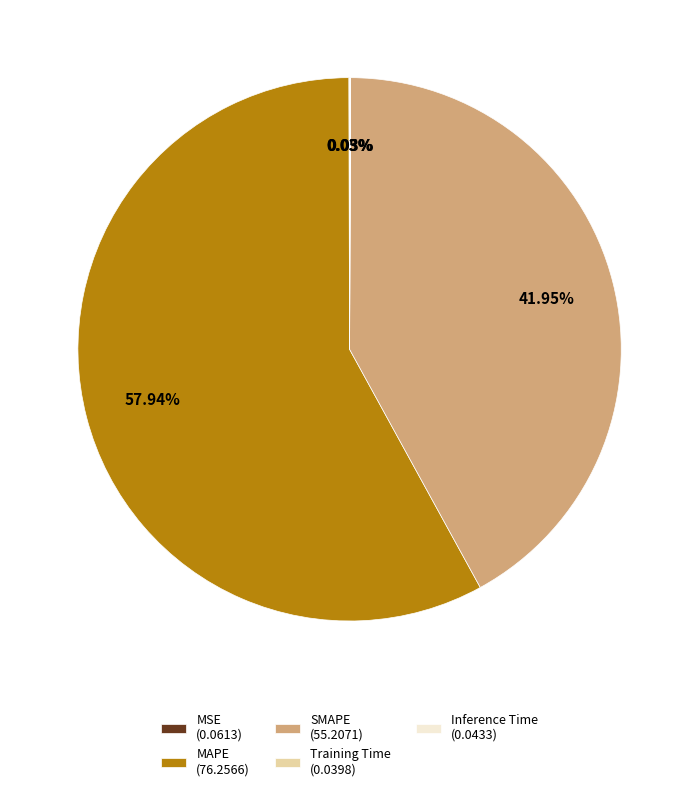

Which category accounts for the majority?

MAPE